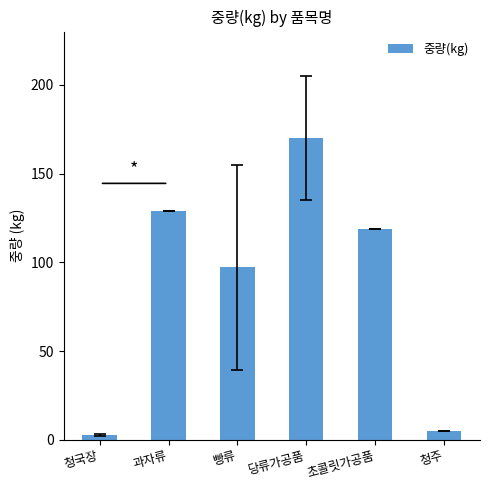

Is it true that the value at 과자류 is 129.0?

True